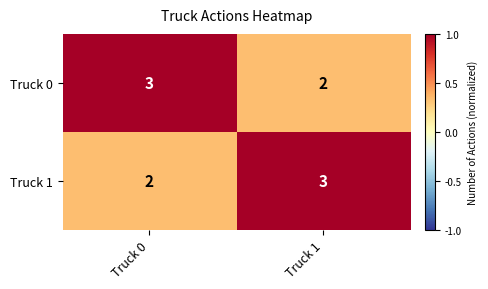

At which label is Truck 1 closest to 2?

Truck 0